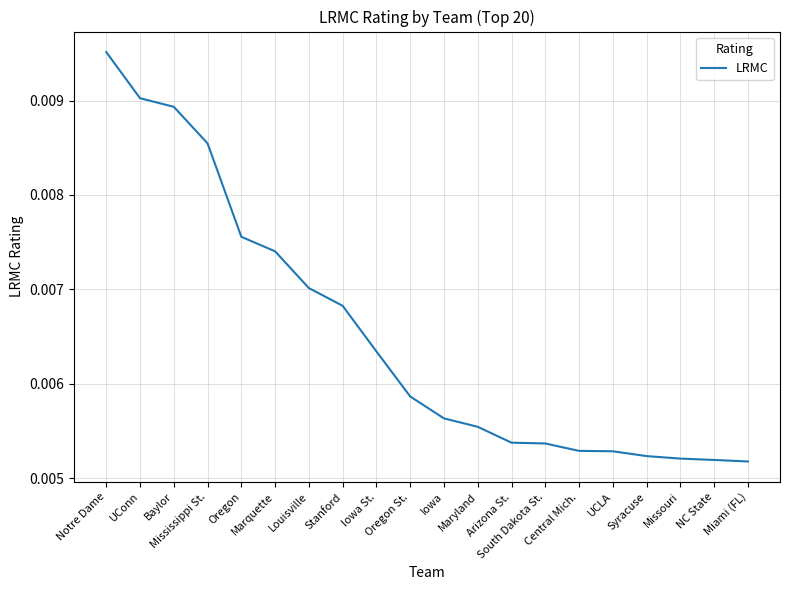

The value at South Dakota St. is 0.0. True or false?

True